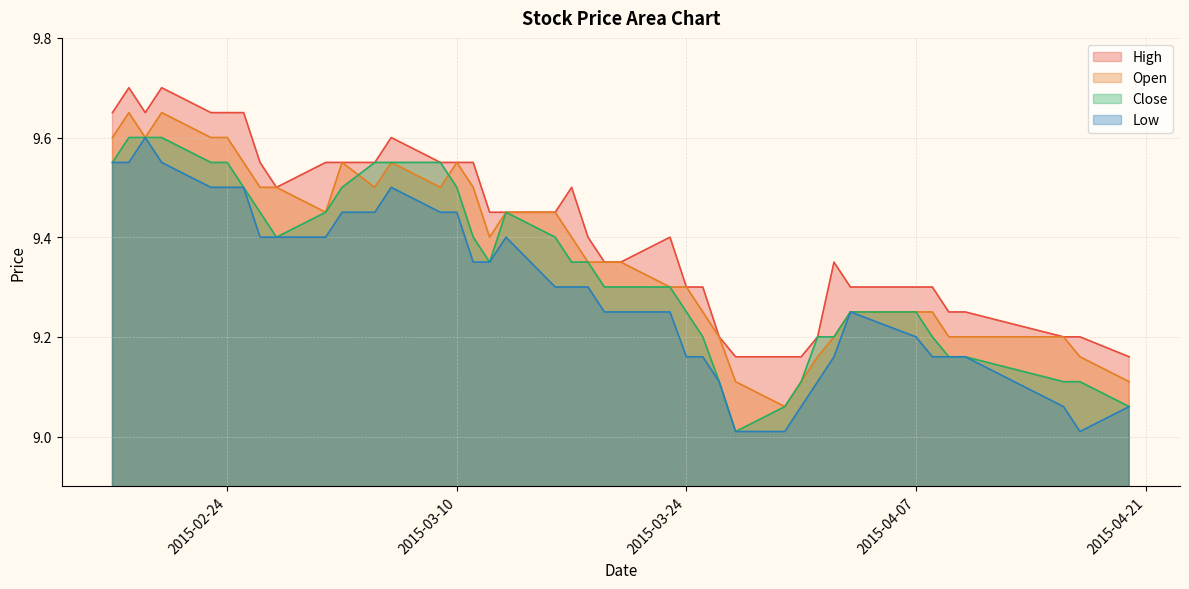

True or false: Close has a value of 9.6 at 2015-03-05.

True